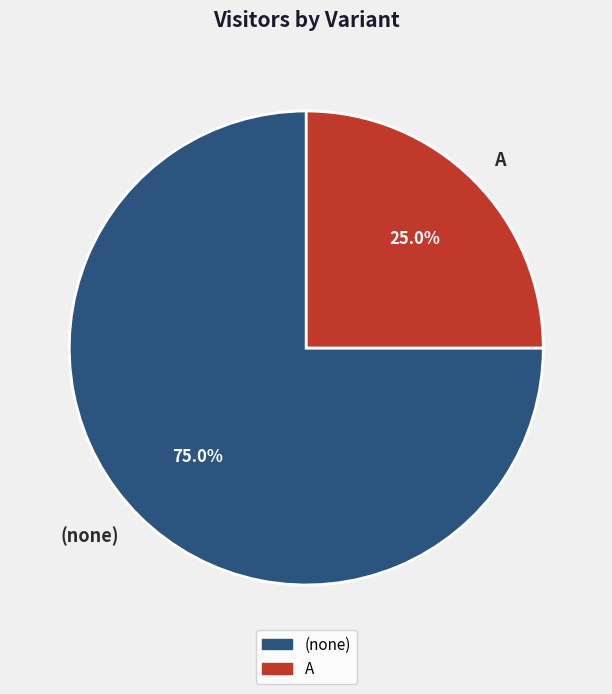

Does (none) represent more than half of the total?

Yes